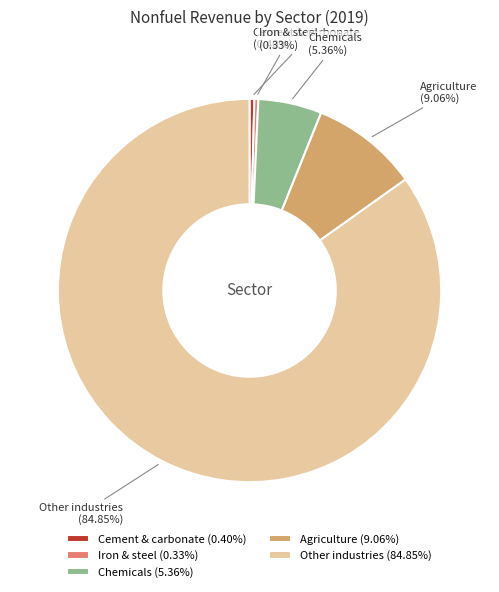

Between Agriculture (9.06%) and Chemicals (5.36%), which is larger?

Agriculture (9.06%)